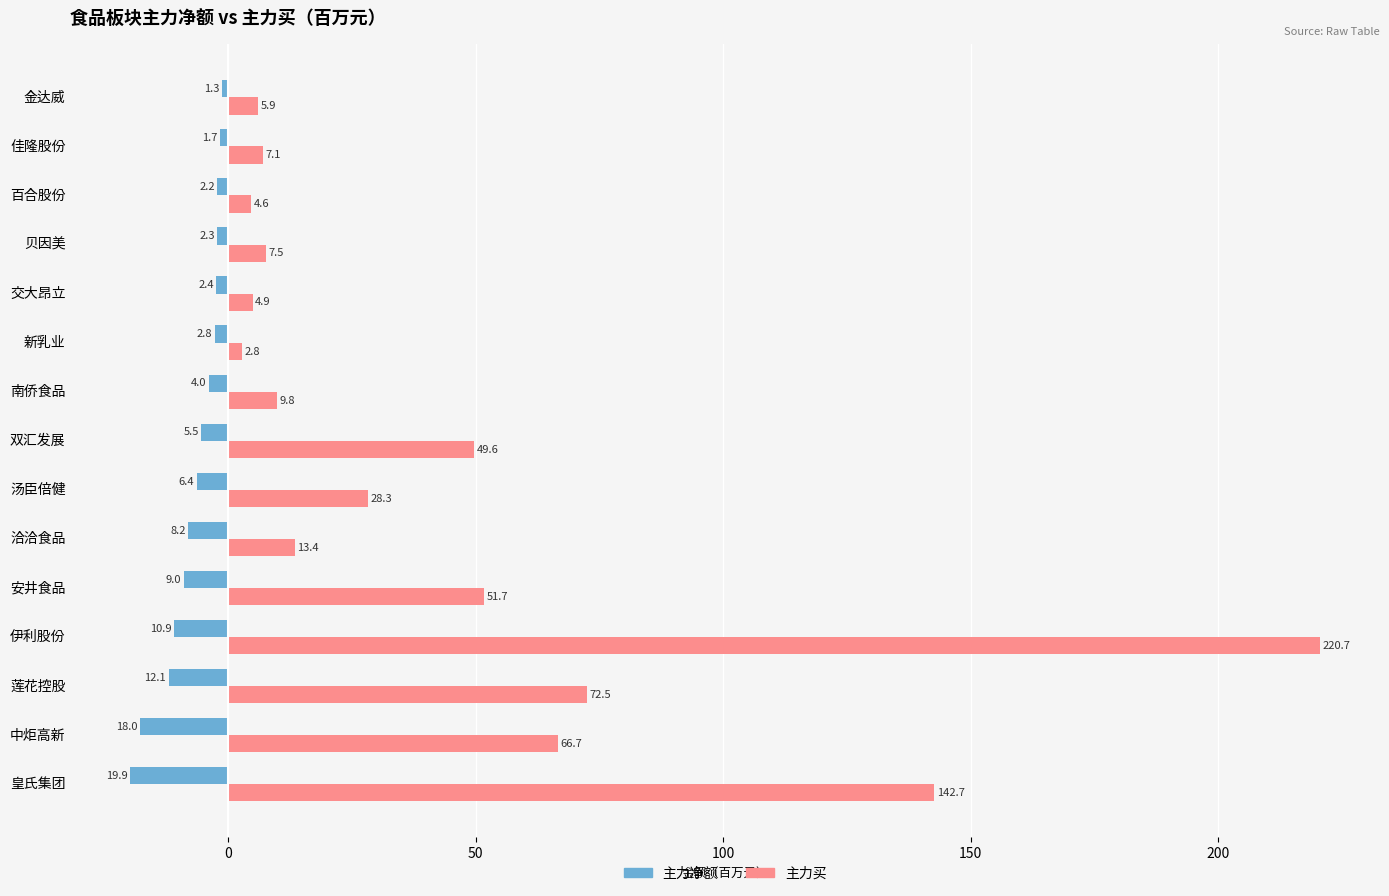

What are all the series names shown in the legend?

主力净额, 主力买